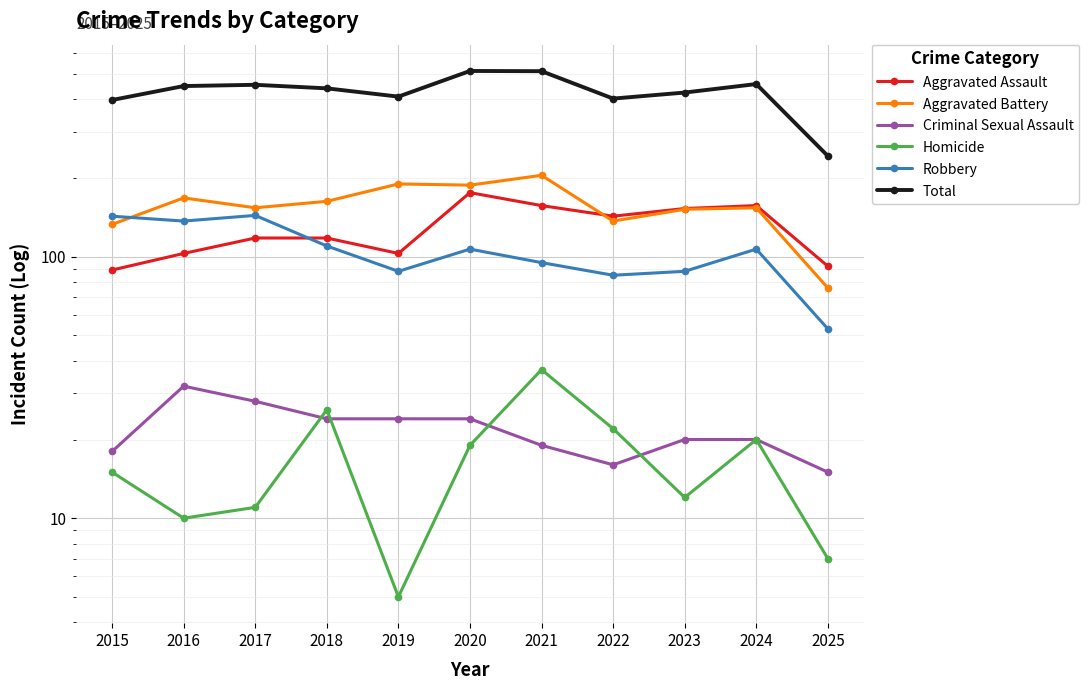

What is the value of the Criminal Sexual Assault point at the 6th from the left?

24